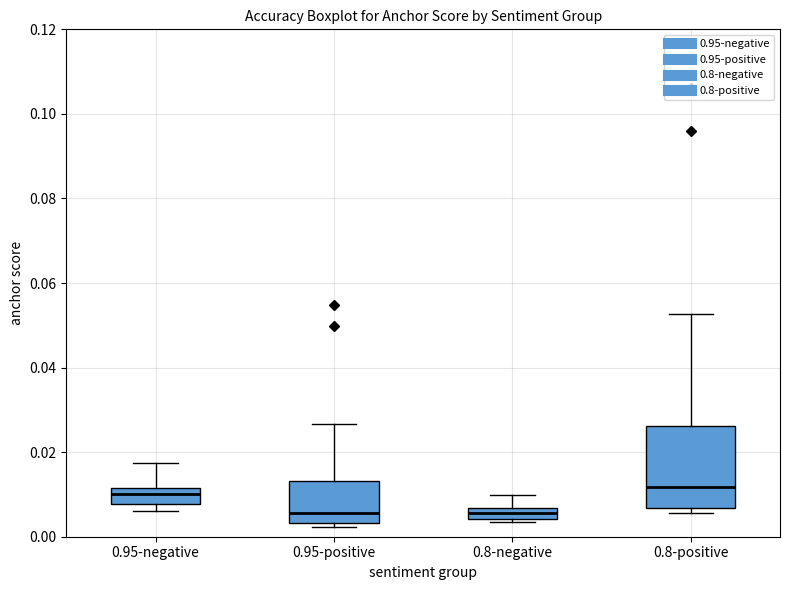

Comparing the boxes themselves (not the whiskers), which one is the tallest?

0.8-positive